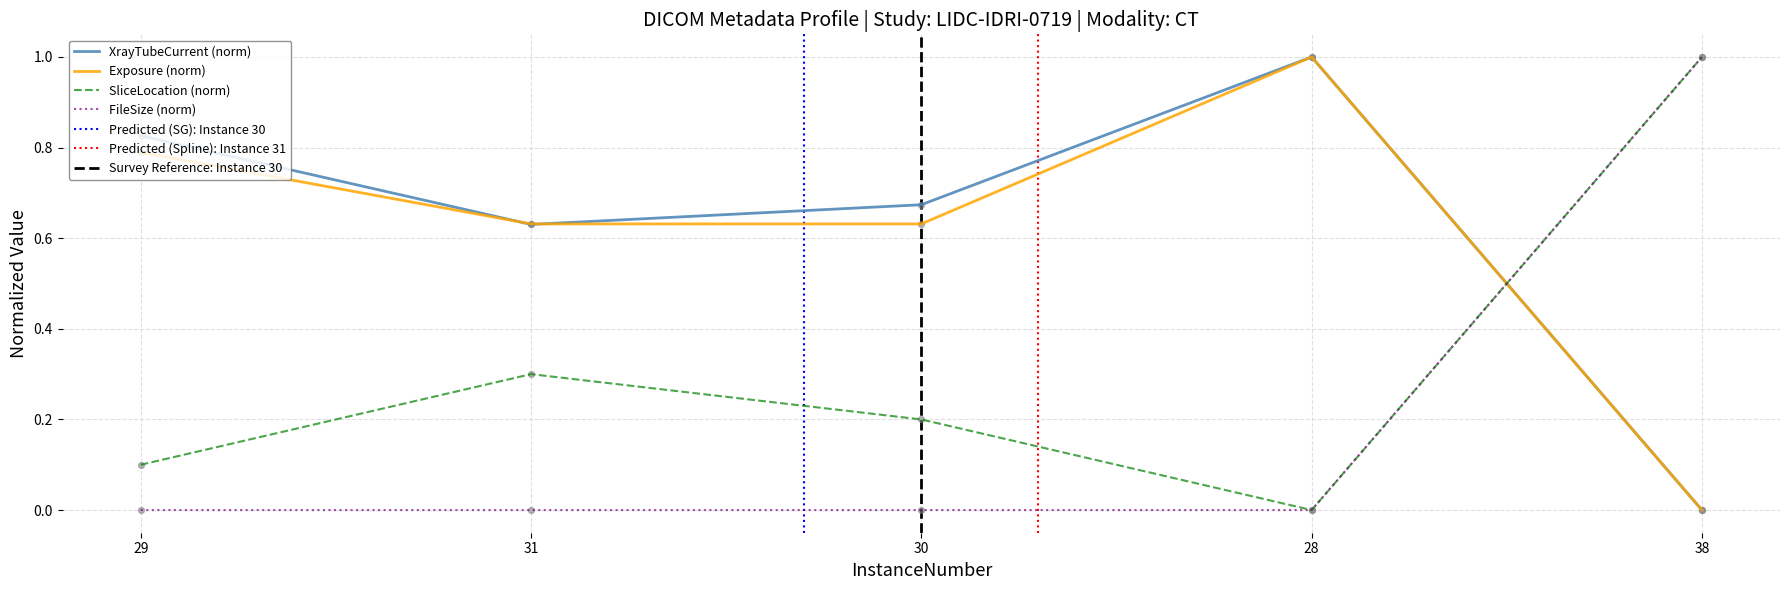

What is the total value across all series at 30?

1.5